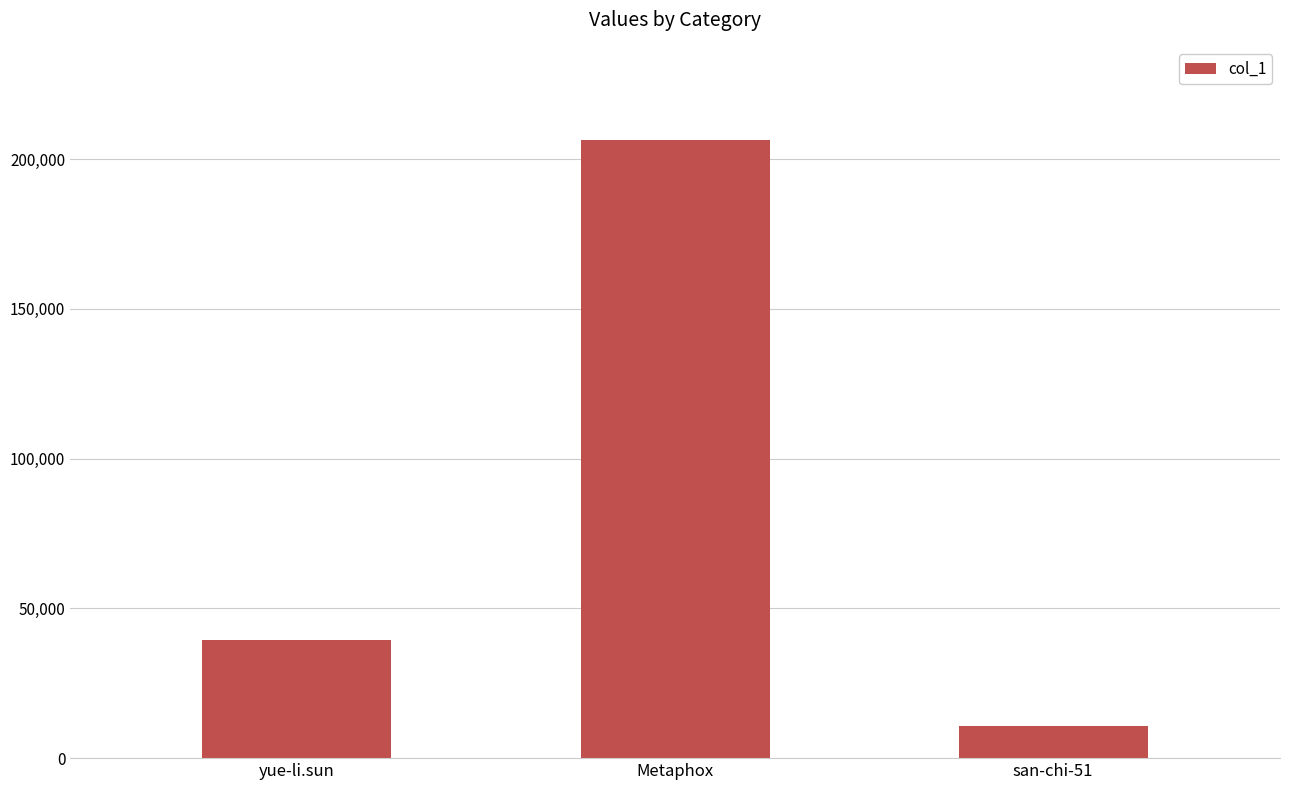

The value at san-chi-51 is 10727. True or false?

True